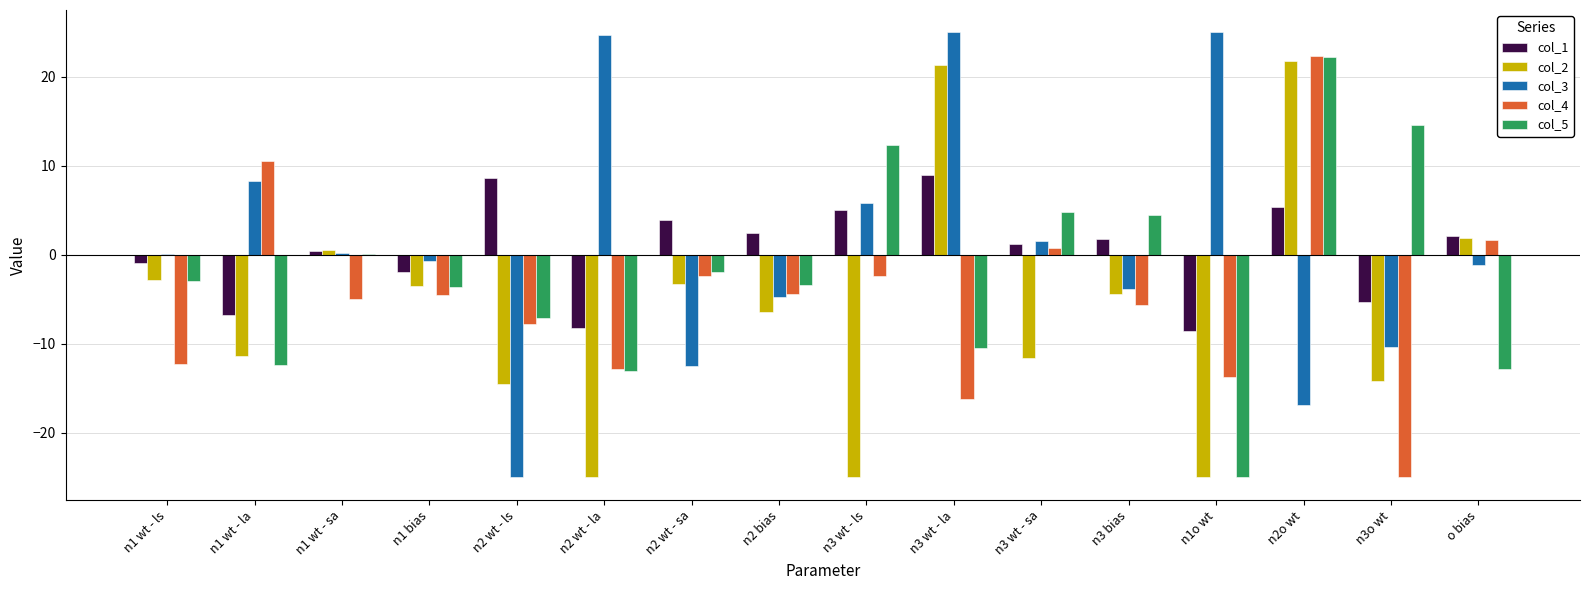

What is the maximum value for col_5?

22.2